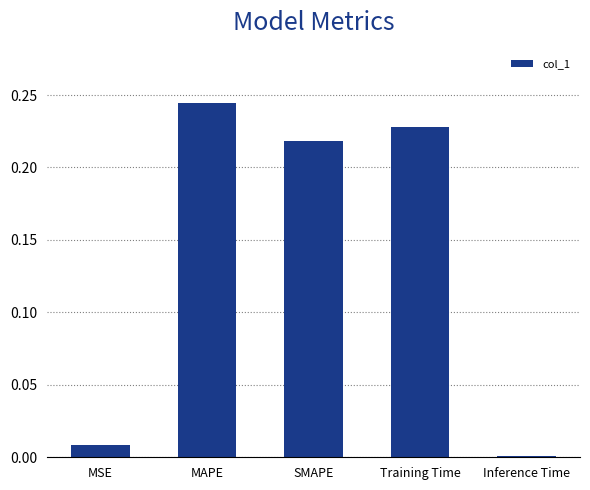

What is the sum of all values?

0.7